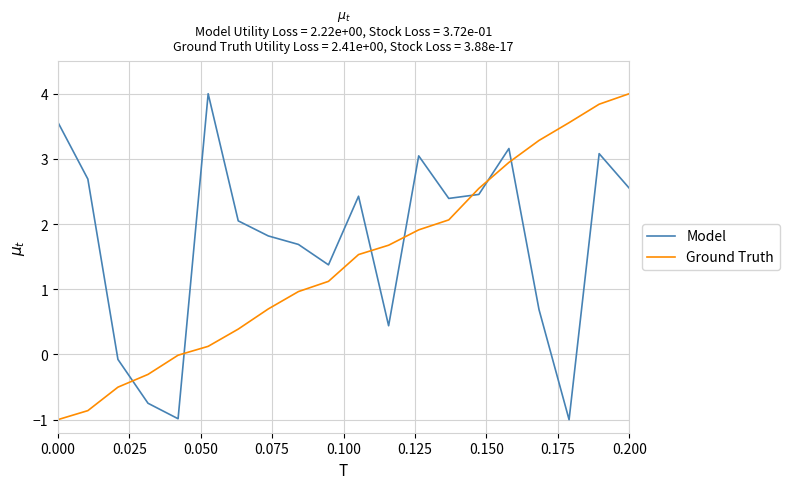

True or false: Ground Truth and Model cross at least once.

True